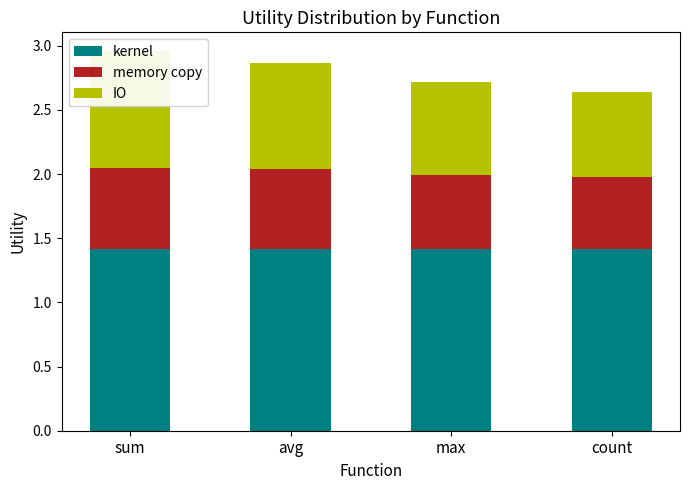

At which label does IO reach its minimum?

count